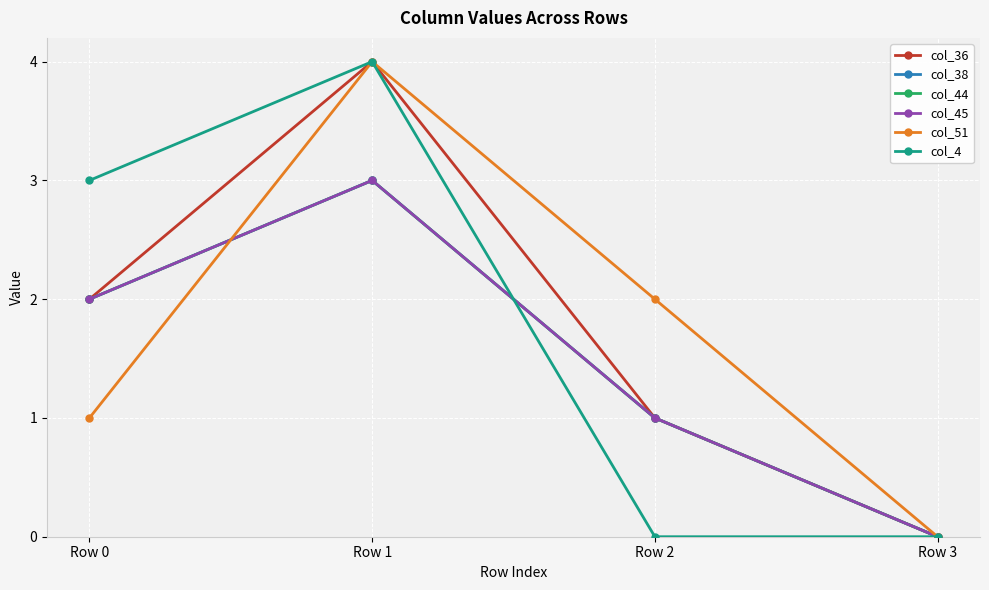

At which category does the chart reach its minimum across all series?

Row 3